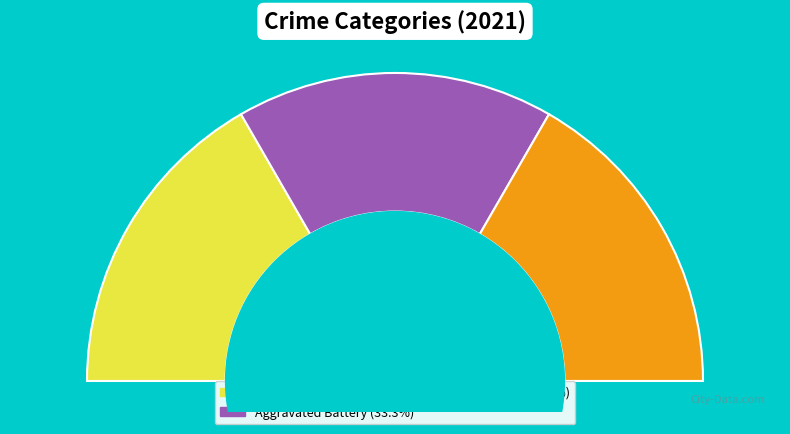

To the nearest percent, what percentage of the pie is Aggravated Assault?

33%